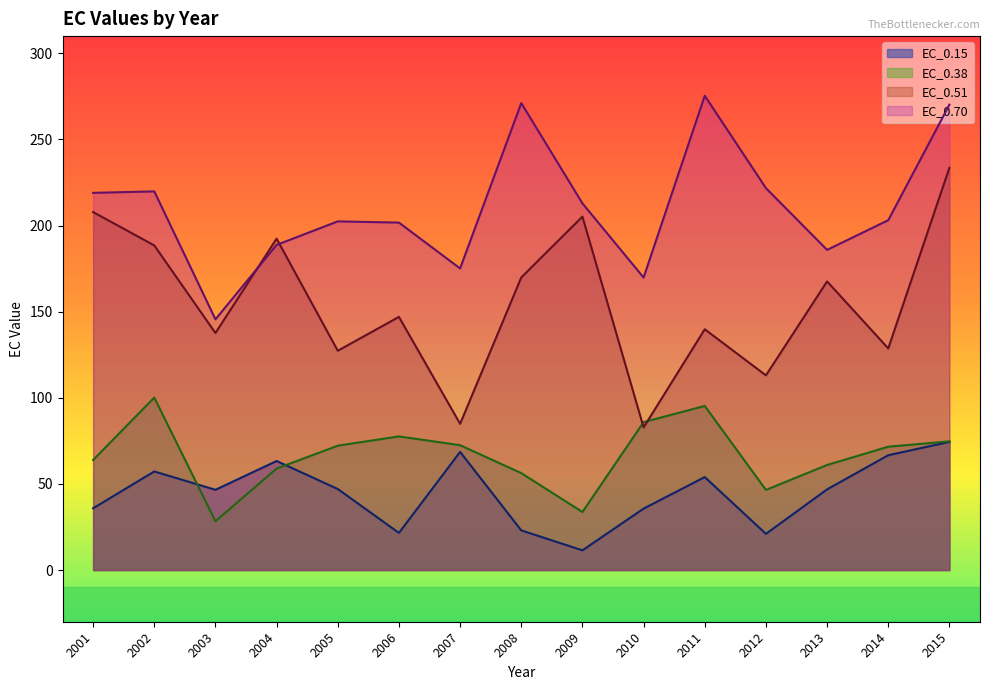

Which series has the widest spread of values?

EC_0.51